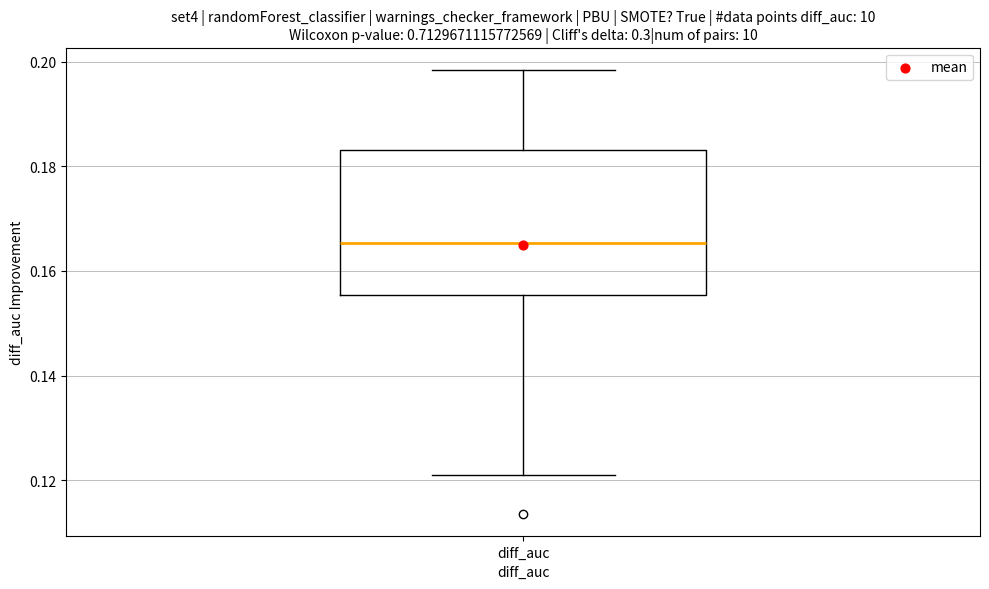

Where does the upper whisker of the box for diff_auc end on the y-axis? The values are not printed on the chart, so give them approximately, as read against the axis.

0.198